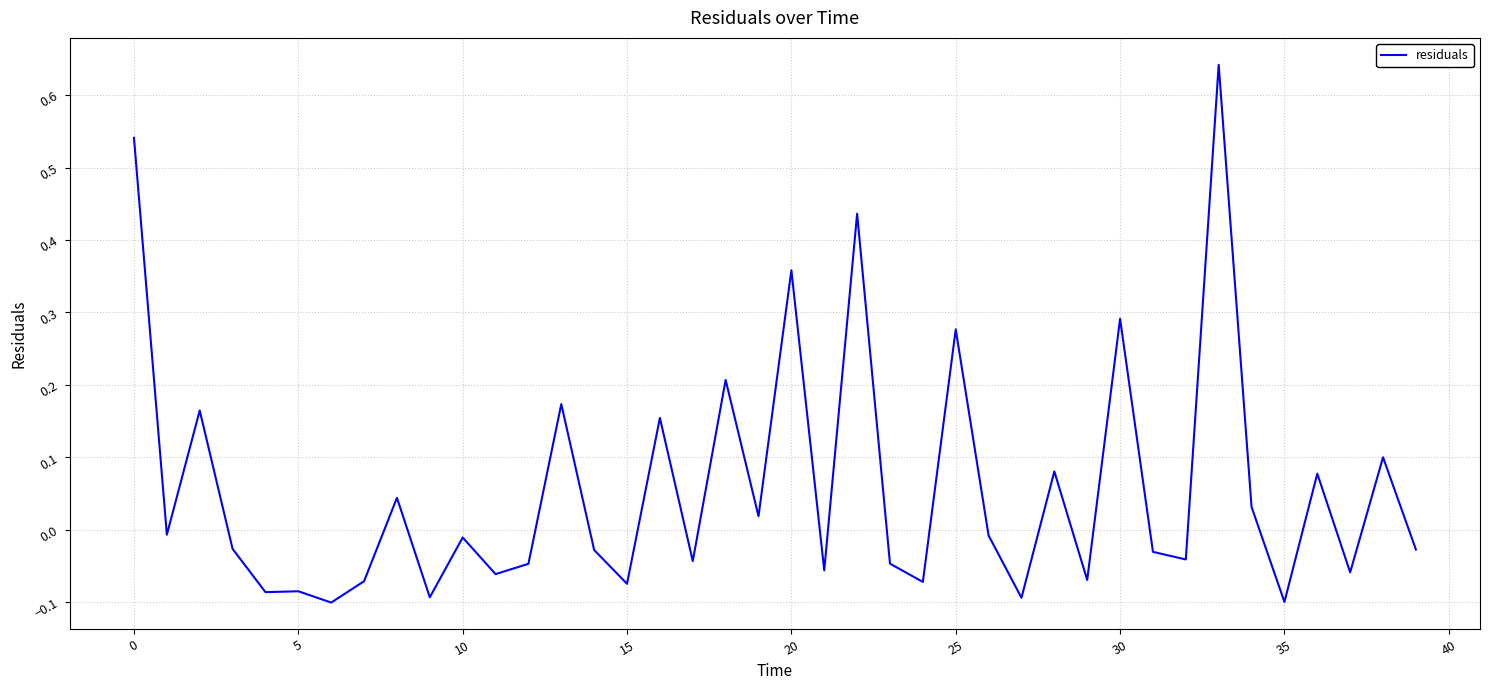

How many values are below 0?

24